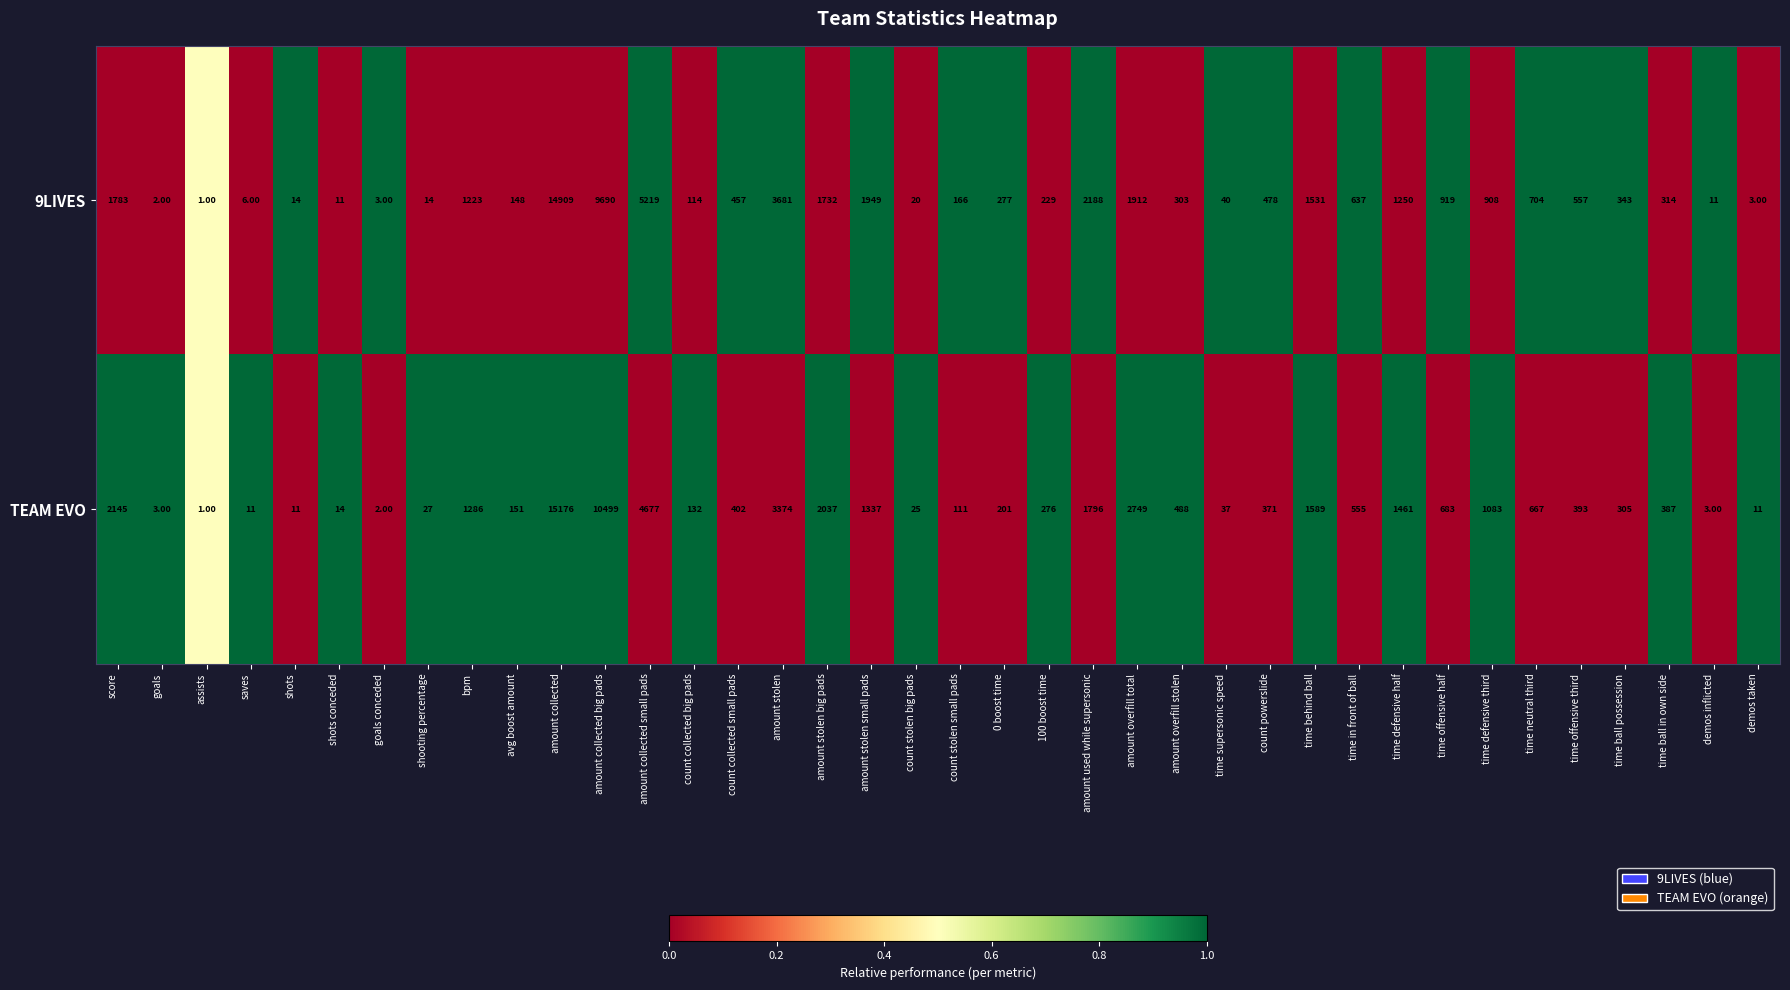

What is the total value across all series at saves?

17